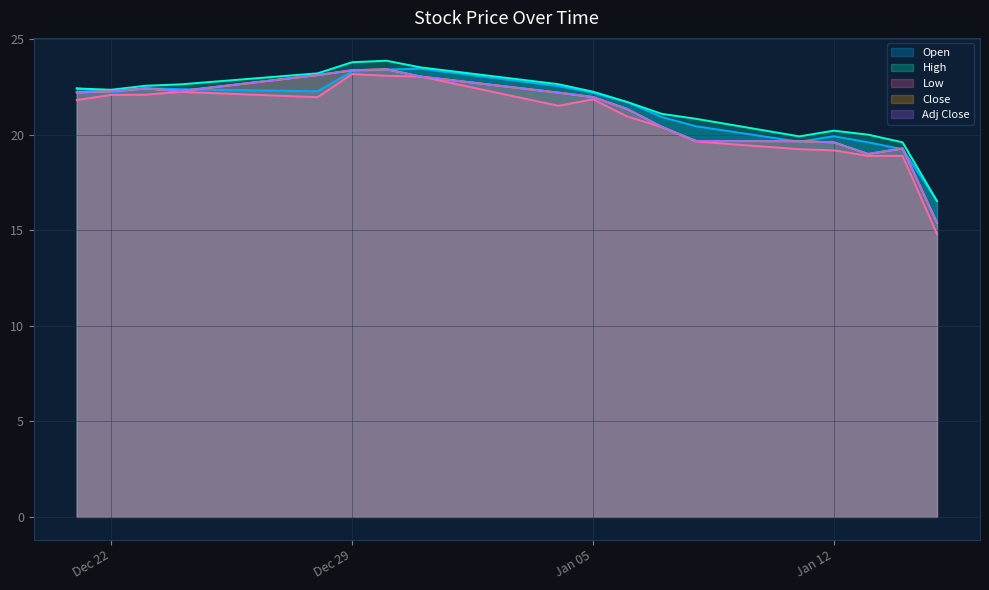

Between 2016-01-06 and 2016-01-04, which is larger?

2016-01-04